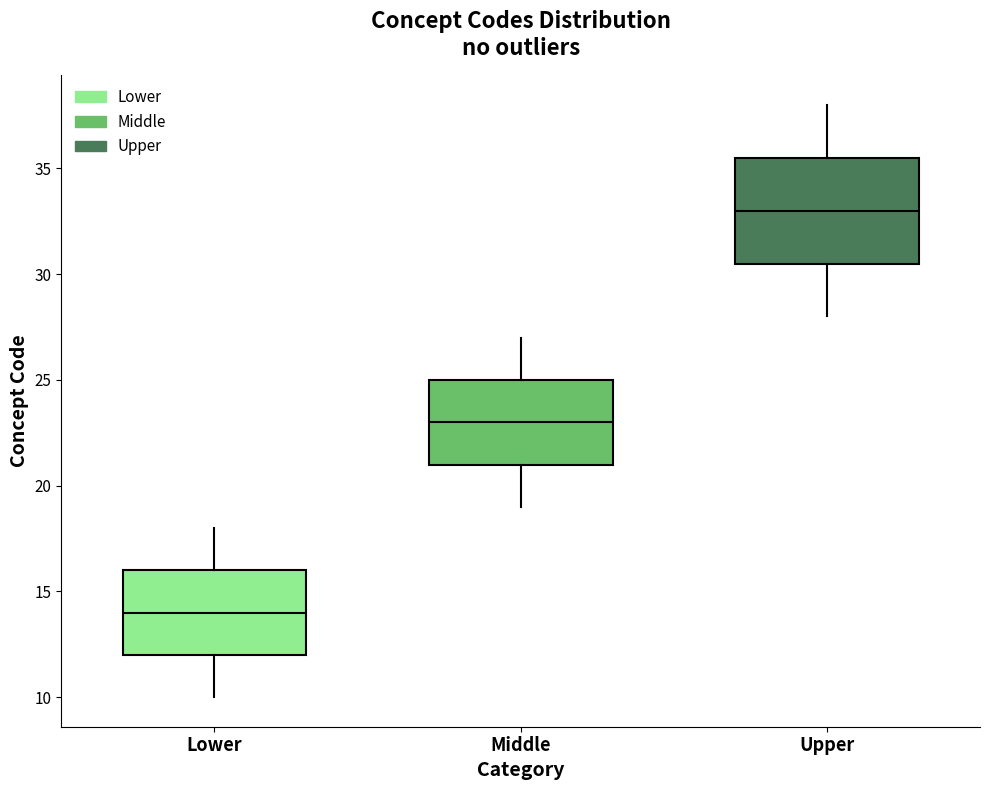

Which box's median line is the lowest?

Lower